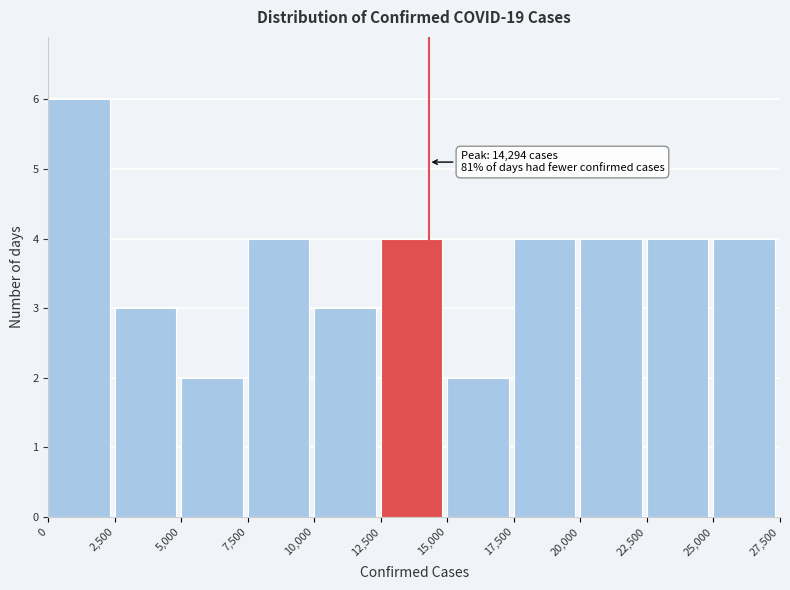

Which range on the x-axis has the tallest bar?

0 to 2,500